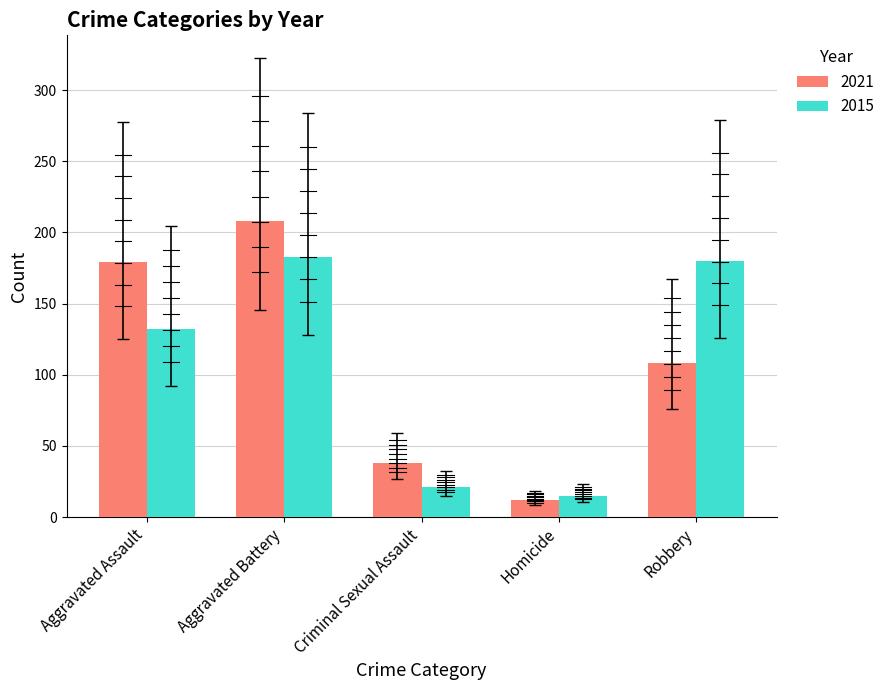

Does the chart contain any negative values?

No